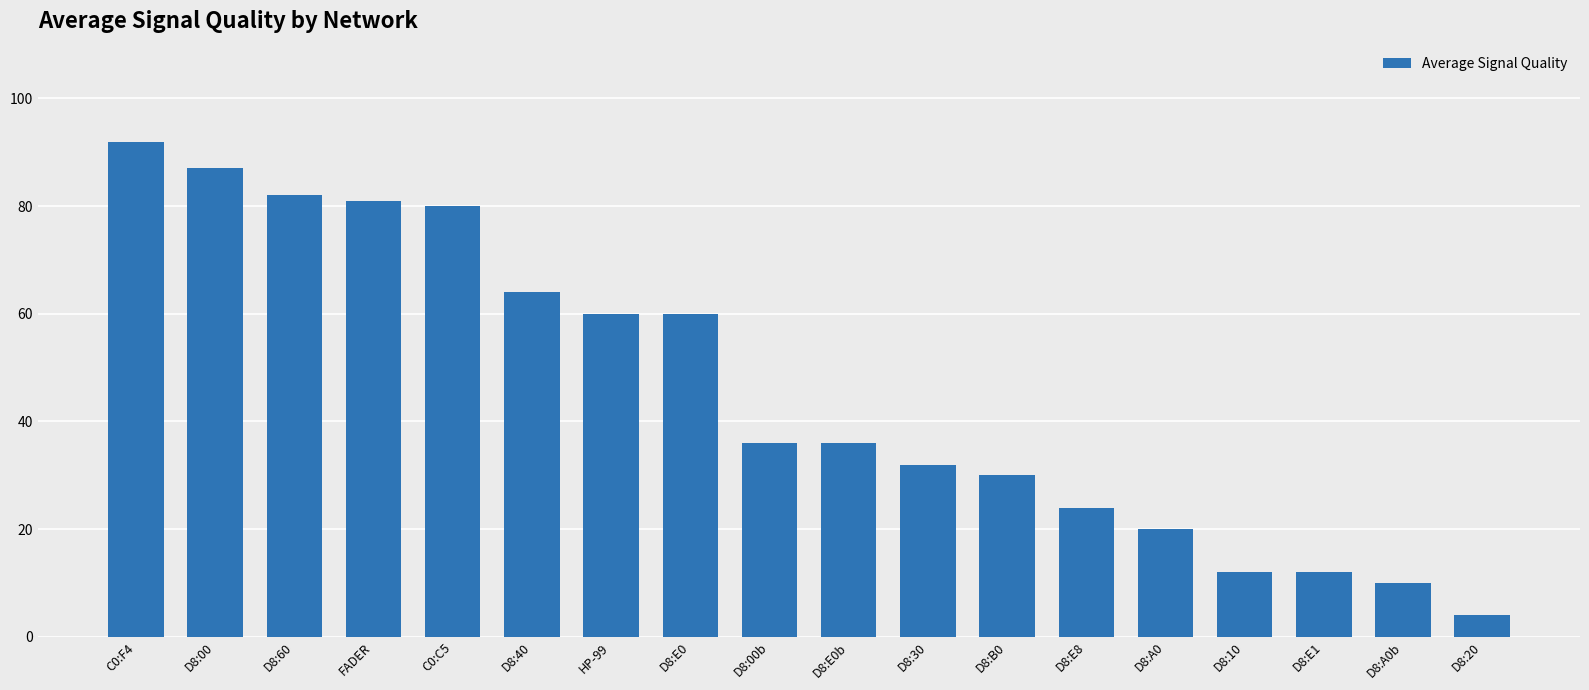

The value at D8:E1 is 12. True or false?

True